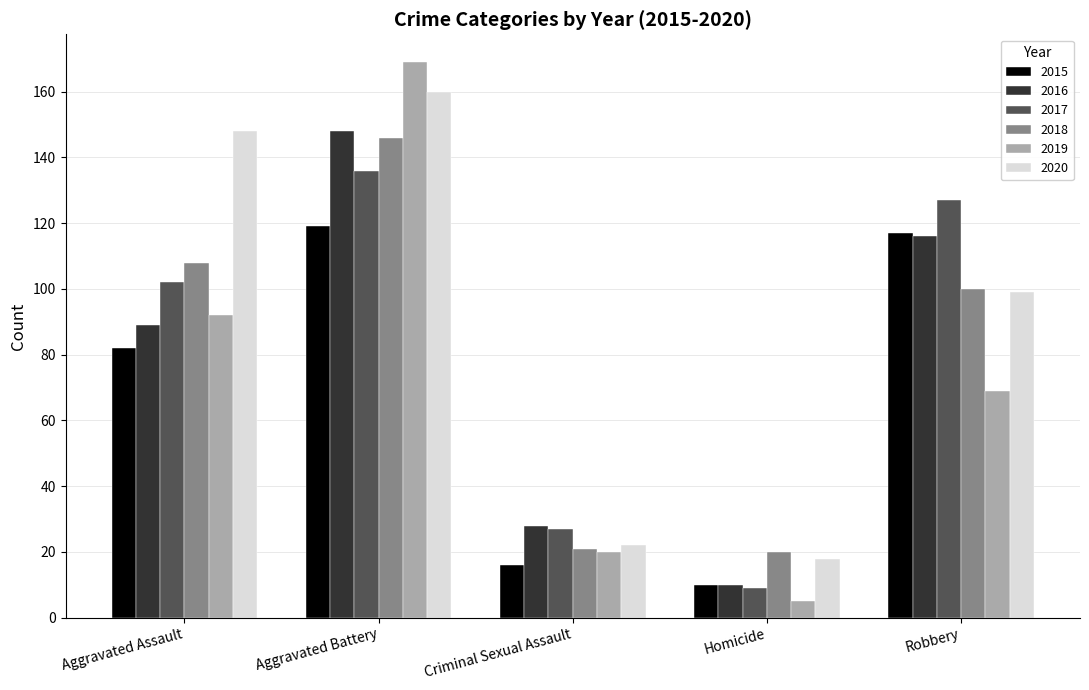

Which series changed the most between Aggravated Battery and Robbery?

2019